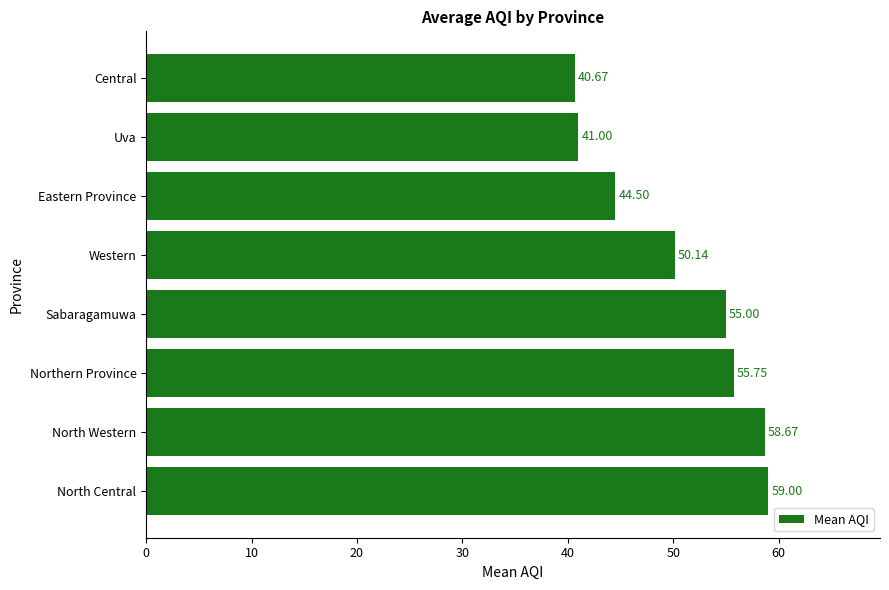

What is the difference between the values at Central and Sabaragamuwa?

14.3